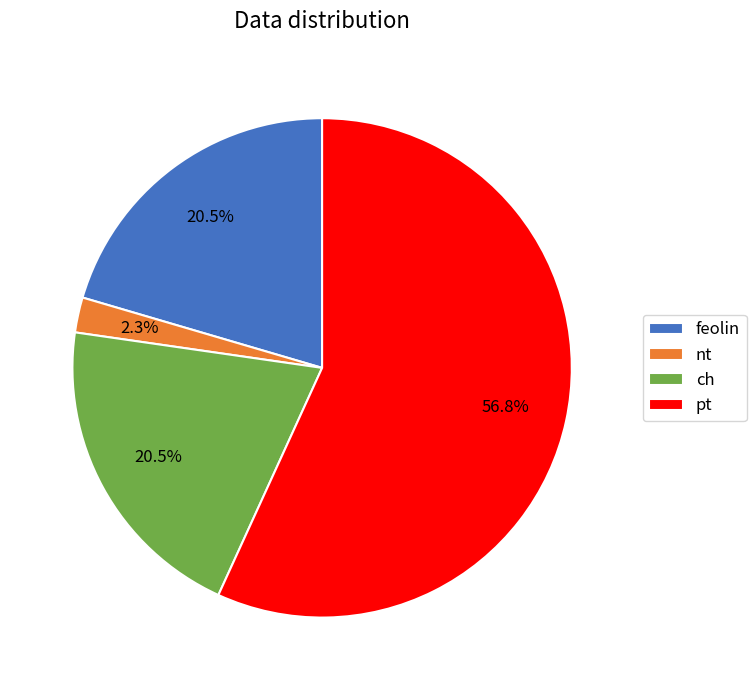

What is the majority slice?

pt